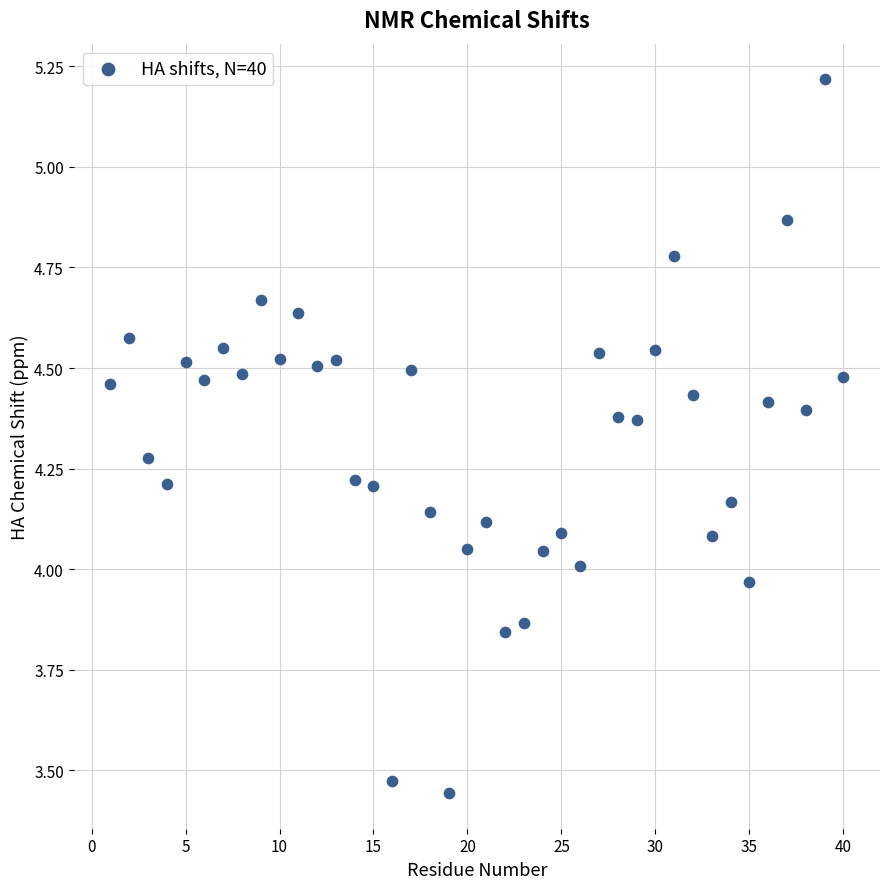

What is the range of X values (max minus min)?

39.0